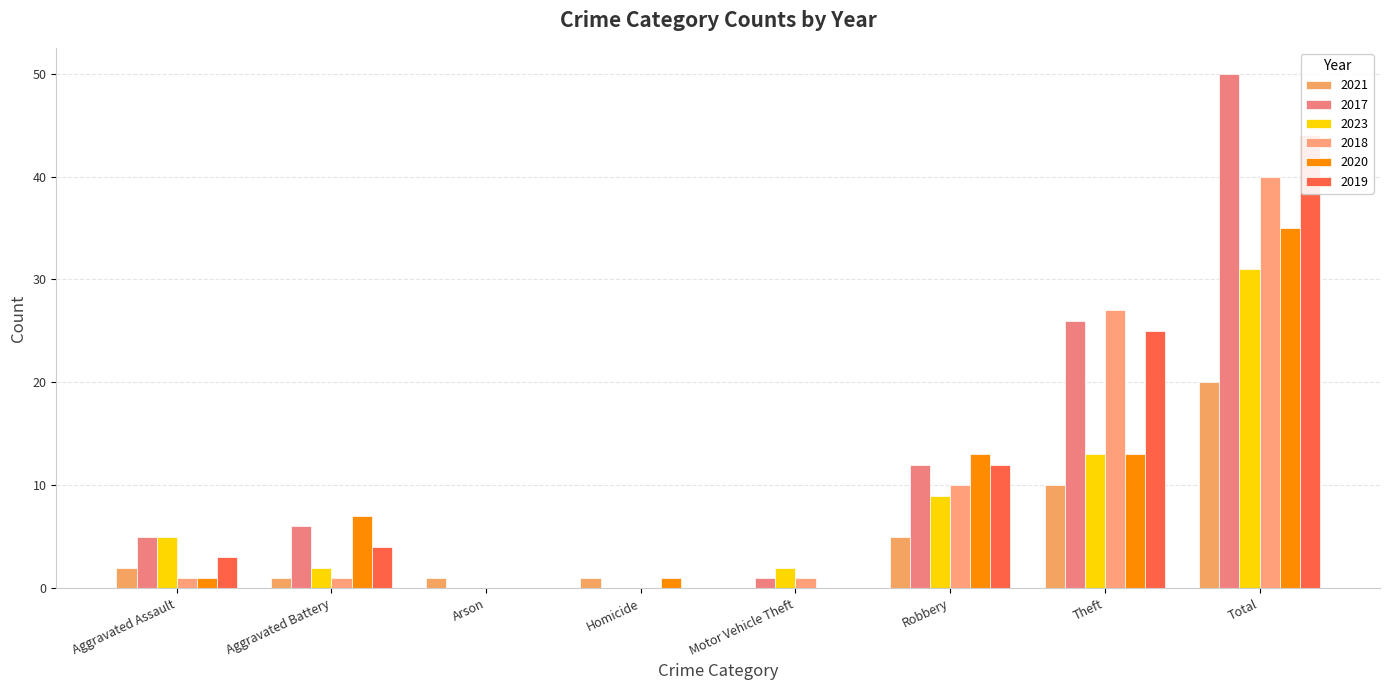

Reading left to right, extract all data points from this chart.

2021: Aggravated Assault=2	Aggravated Battery=1	Arson=1	Homicide=1	Motor Vehicle Theft=0	Robbery=5	Theft=10	Total=20
2017: Aggravated Assault=5	Aggravated Battery=6	Arson=0	Homicide=0	Motor Vehicle Theft=1	Robbery=12	Theft=26	Total=50
2023: Aggravated Assault=5	Aggravated Battery=2	Arson=0	Homicide=0	Motor Vehicle Theft=2	Robbery=9	Theft=13	Total=31
2018: Aggravated Assault=1	Aggravated Battery=1	Arson=0	Homicide=0	Motor Vehicle Theft=1	Robbery=10	Theft=27	Total=40
2020: Aggravated Assault=1	Aggravated Battery=7	Arson=0	Homicide=1	Motor Vehicle Theft=0	Robbery=13	Theft=13	Total=35
2019: Aggravated Assault=3	Aggravated Battery=4	Arson=0	Homicide=0	Motor Vehicle Theft=0	Robbery=12	Theft=25	Total=44